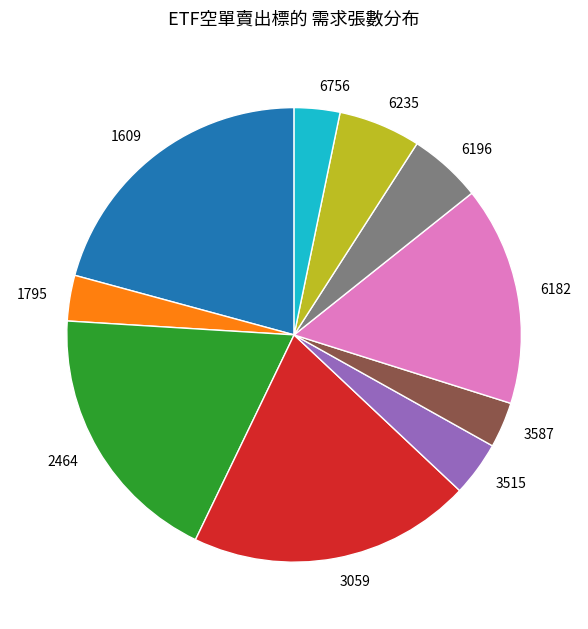

How many segments does this pie chart have?

10